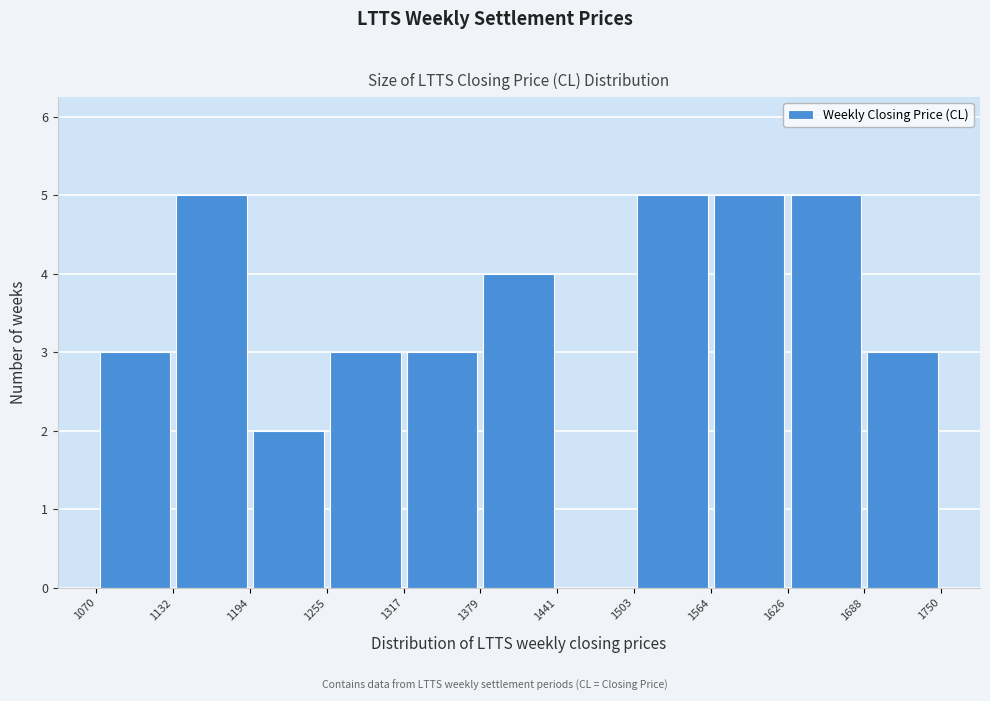

Reading left to right, transcribe this chart: for each bar, give the range it covers on the x-axis and its height. The values are not printed on the chart, so give them approximately, as read against the axis.

1070 to 1132: 3
1132 to 1194: 5
1194 to 1255: 2
1255 to 1317: 3
1317 to 1379: 3
1379 to 1441: 4
1441 to 1503: 0
1503 to 1564: 5
1564 to 1626: 5
1626 to 1688: 5
1688 to 1750: 3